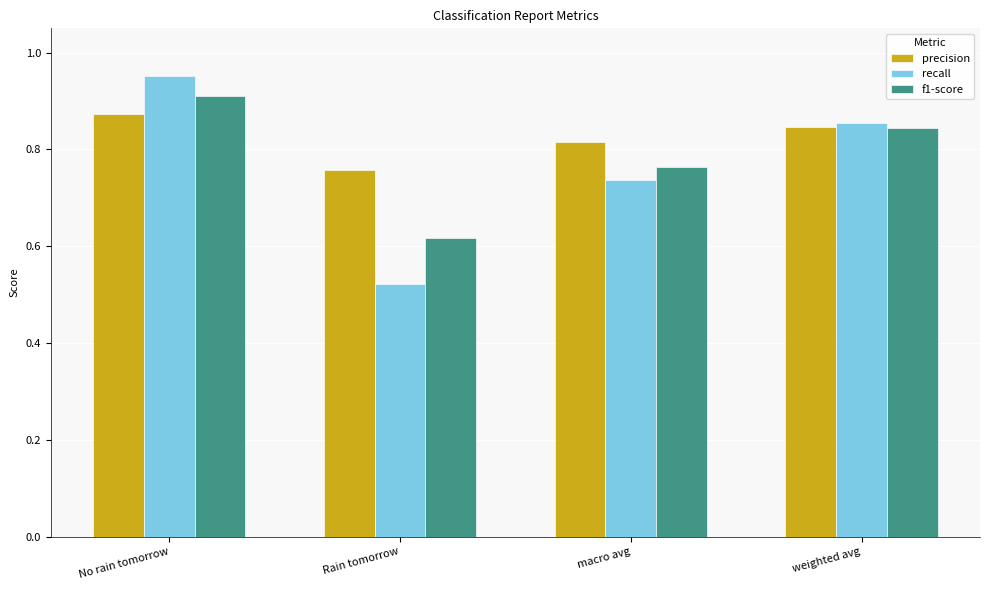

Rank the categories by f1-score value from lowest to highest.

Rain tomorrow, macro avg, weighted avg, No rain tomorrow